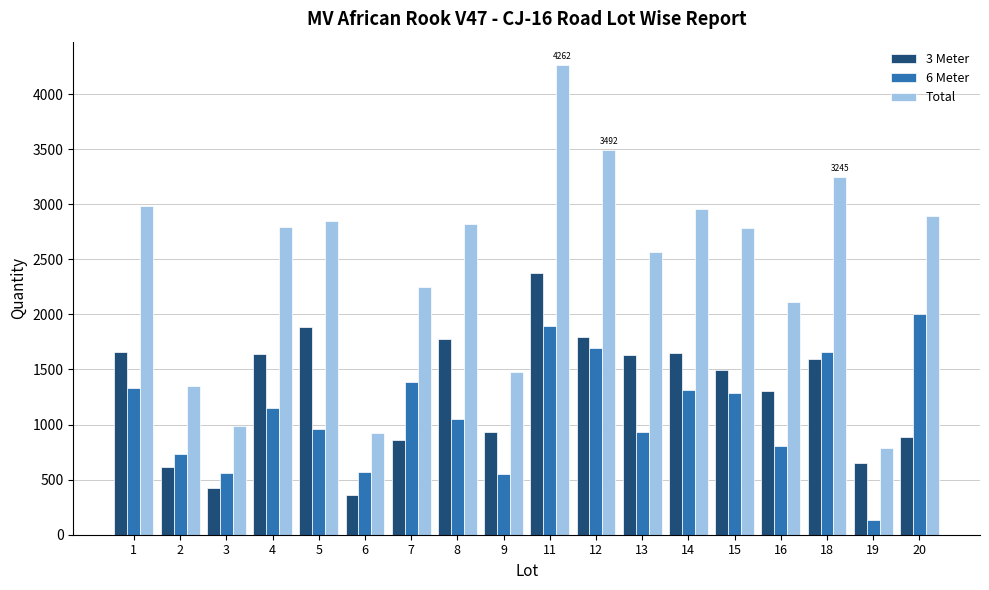

What is the greatest value displayed?

4262